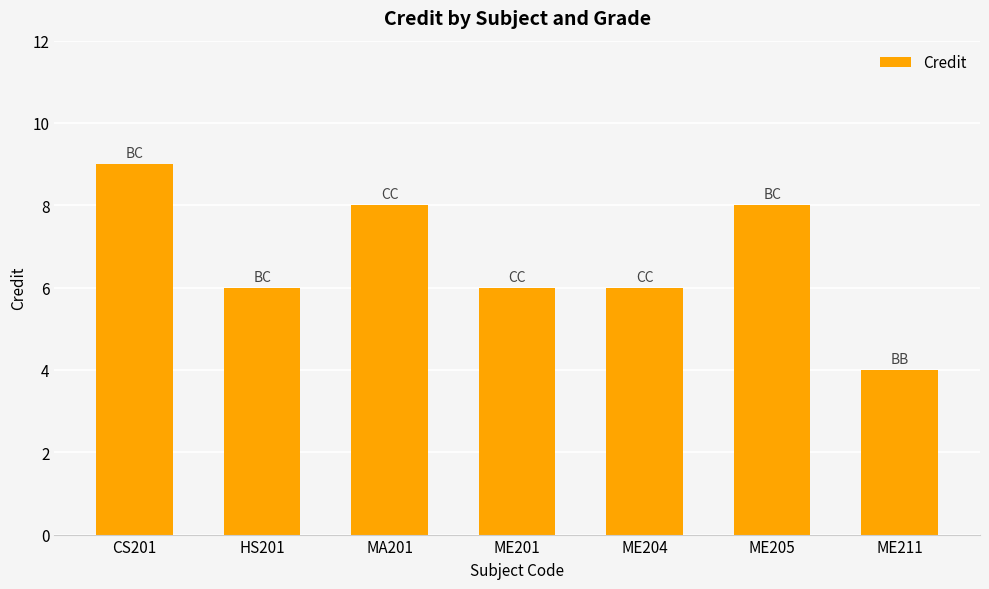

What is the maximum value shown in the chart?

9